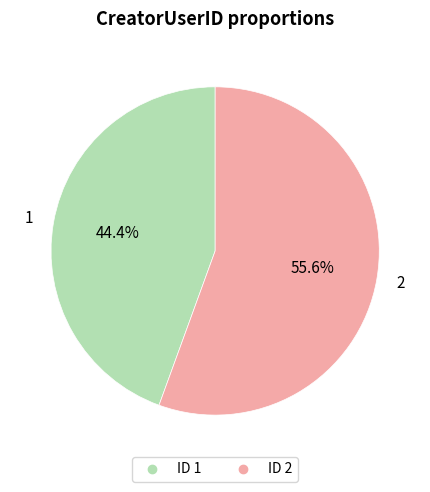

Is there any slice that represents more than half of the pie?

Yes